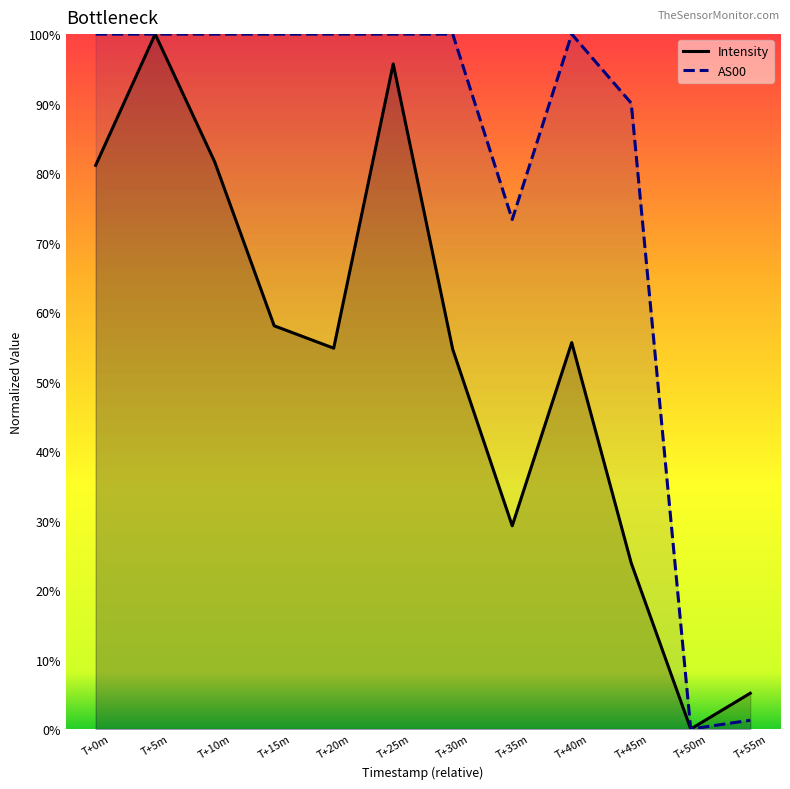

True or false: AS00 and Intensity cross at least once.

False